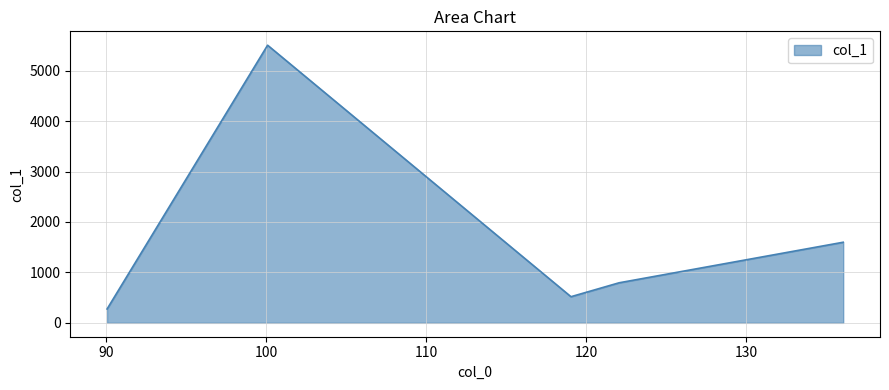

True or false: the data has more than 0 interior local peaks.

True